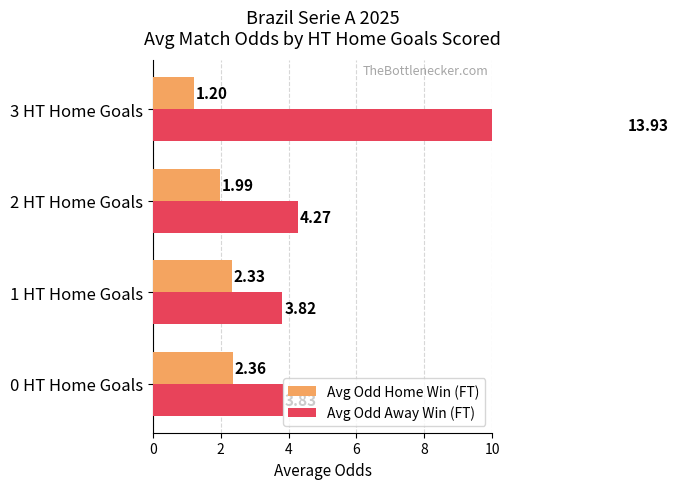

Which series has the largest total across all categories?

Avg Odd Away Win (FT)